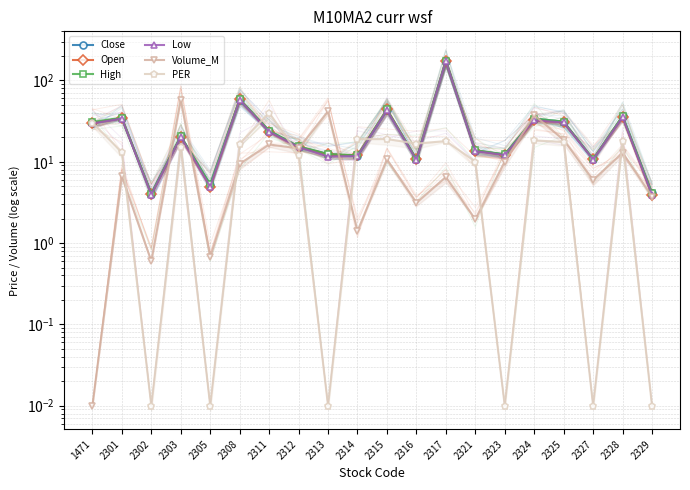

How many times do PER and Volume_M cross each other?

7